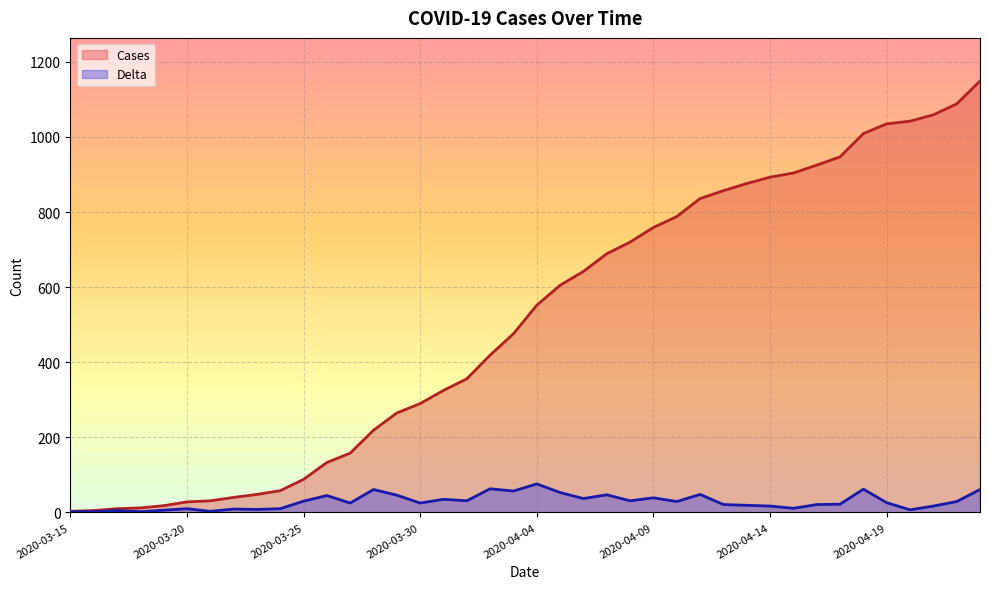

Rank the series by their maximum value, from lowest to highest.

Delta, Cases